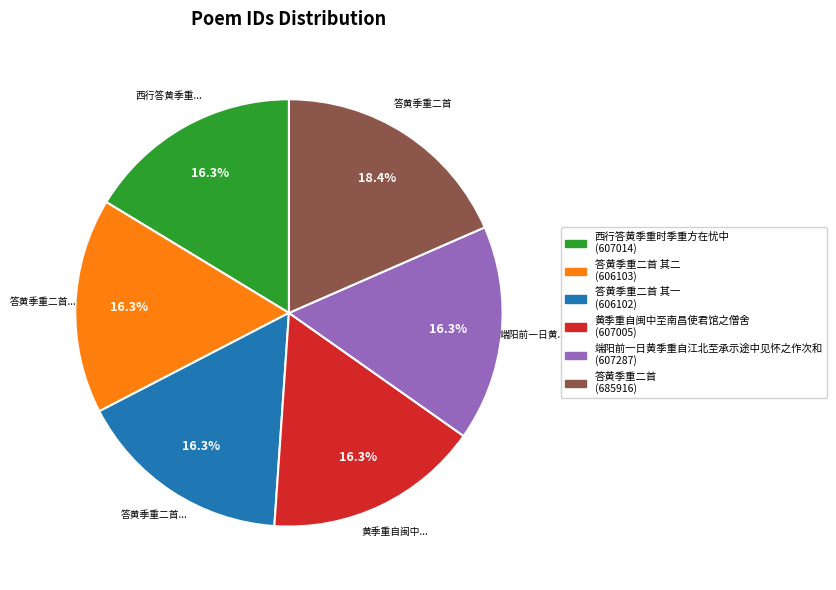

Is there a majority slice in this chart?

No